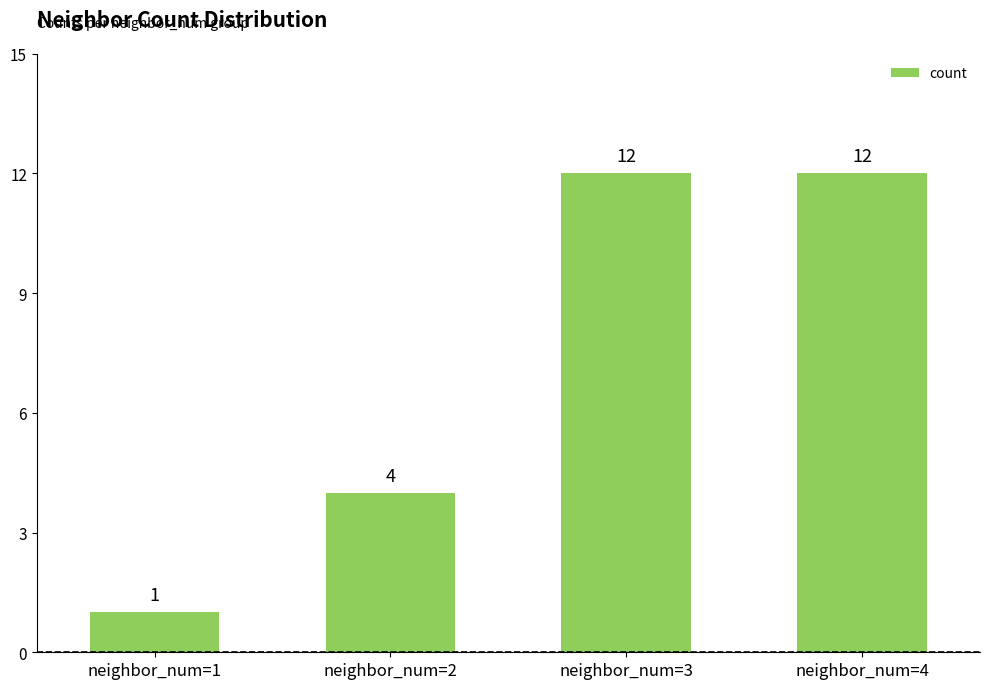

What is the value of the 4th bar from the left?

12